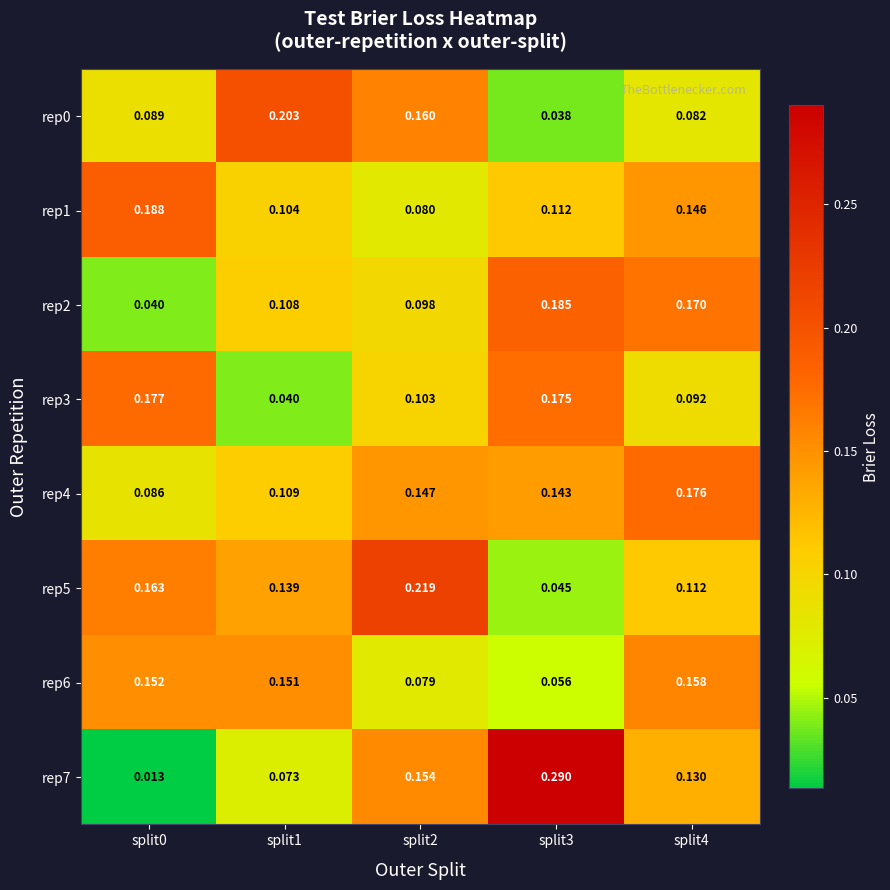

Is the value of rep7 at split1 greater than the value of rep6 at split3?

Yes